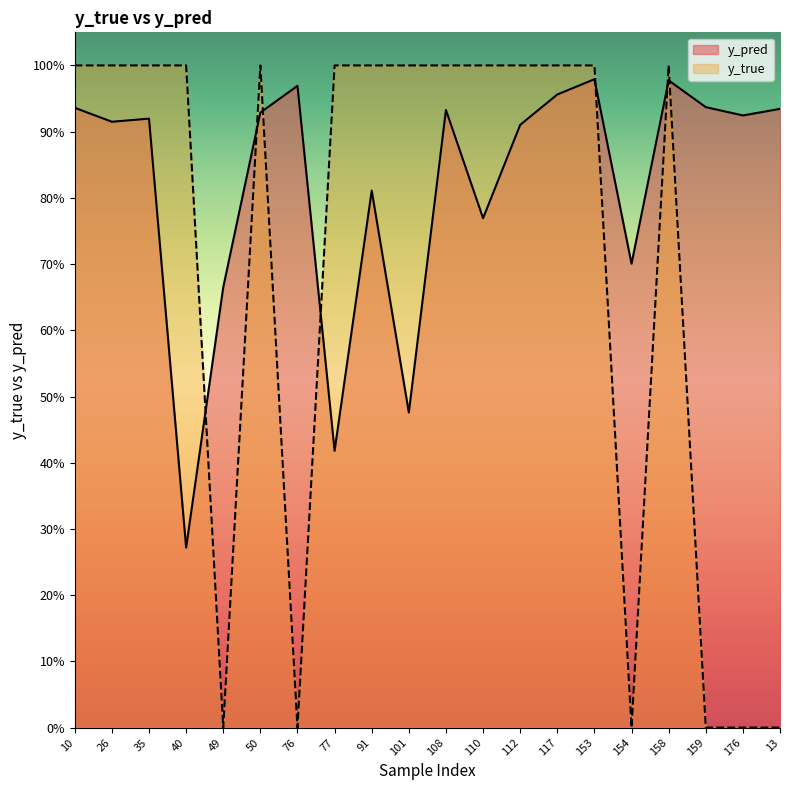

Where is the first local minimum for y_true?

49